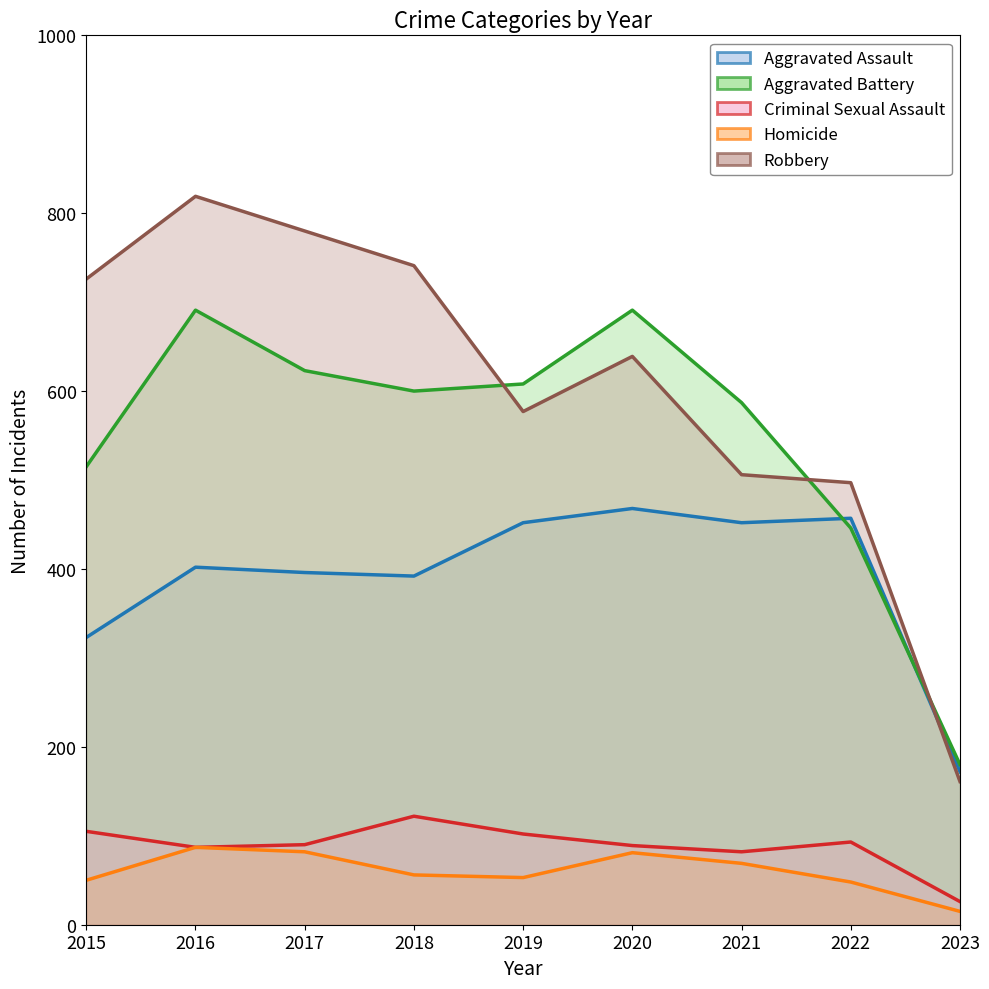

At how many categories does at least one series exceed 41?

9